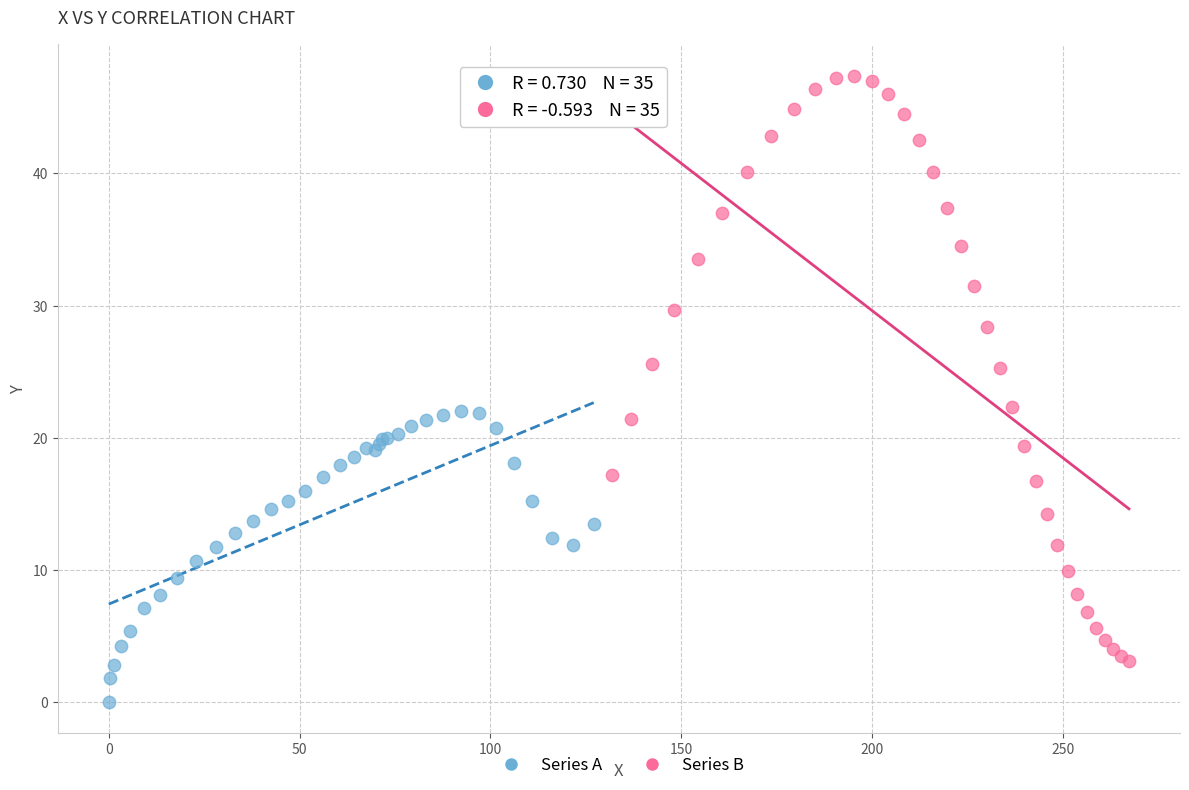

Which series contains the lowest Y value?

Series A